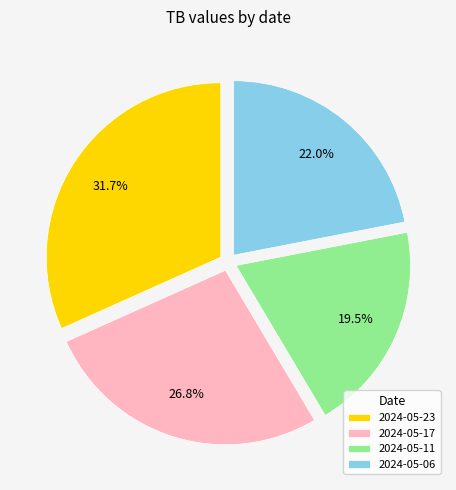

What is the smallest slice in the pie chart?

2024-05-11